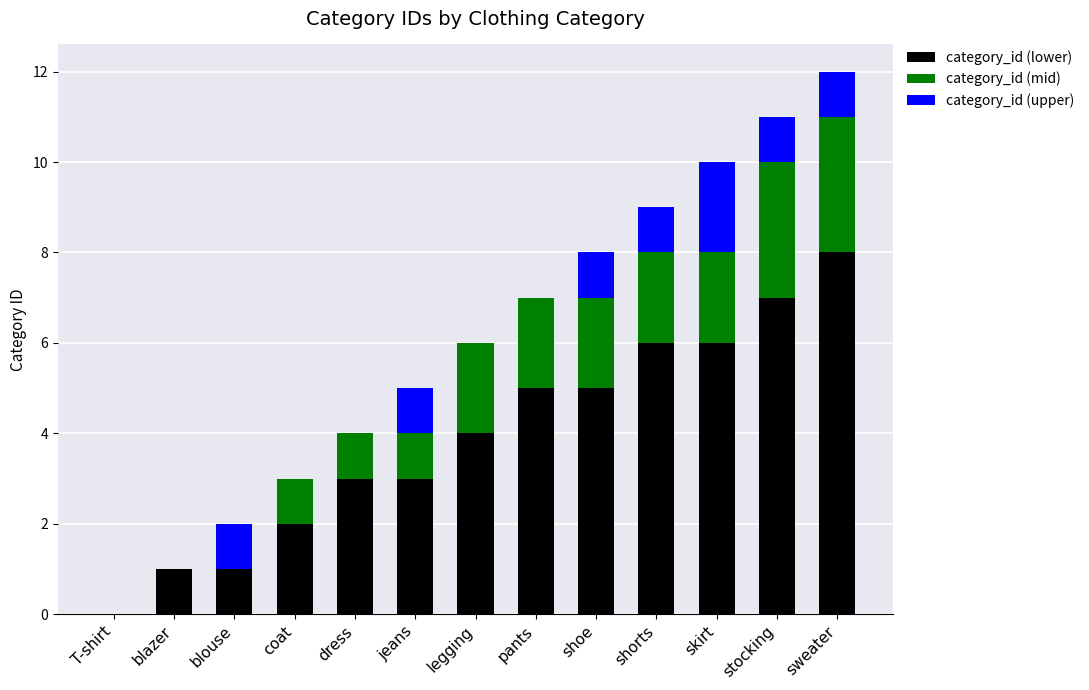

True or false: category_id (lower) has a value of 3 at legging.

False